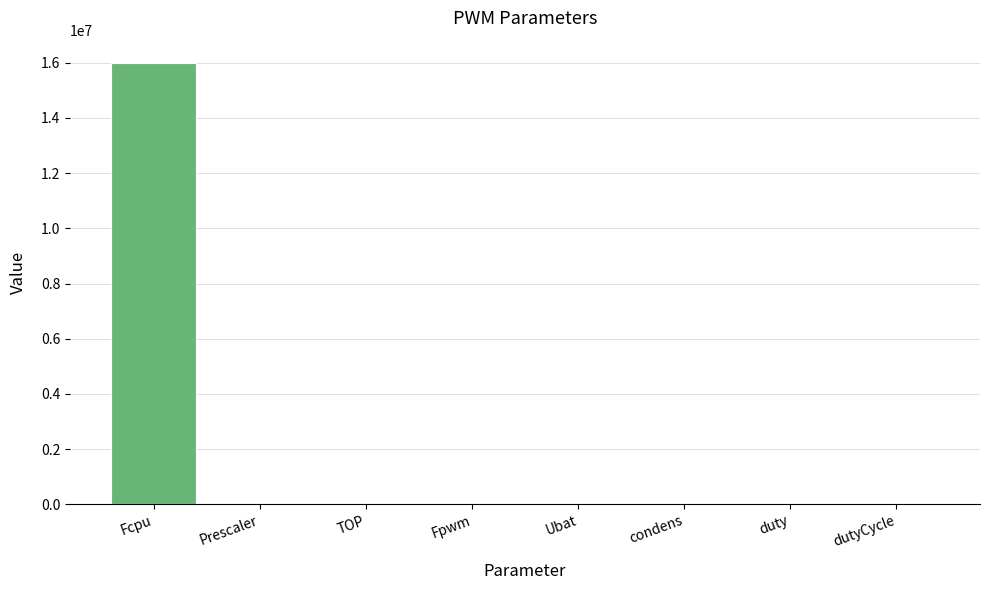

Which label corresponds to the largest value in the chart?

Fcpu